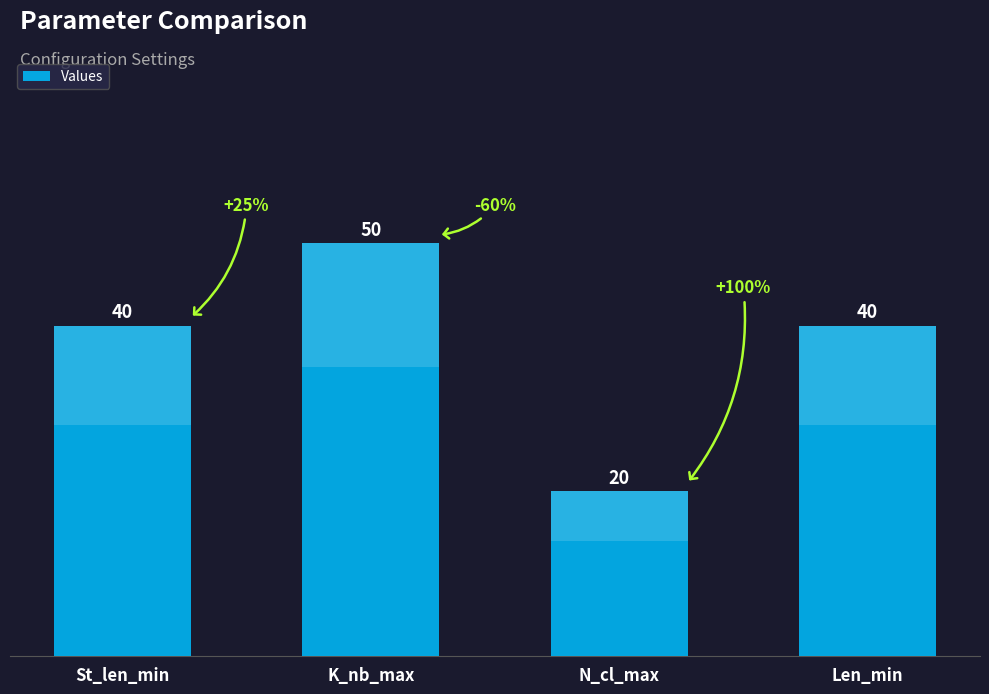

What is the difference between the values at Len_min and K_nb_max?

10